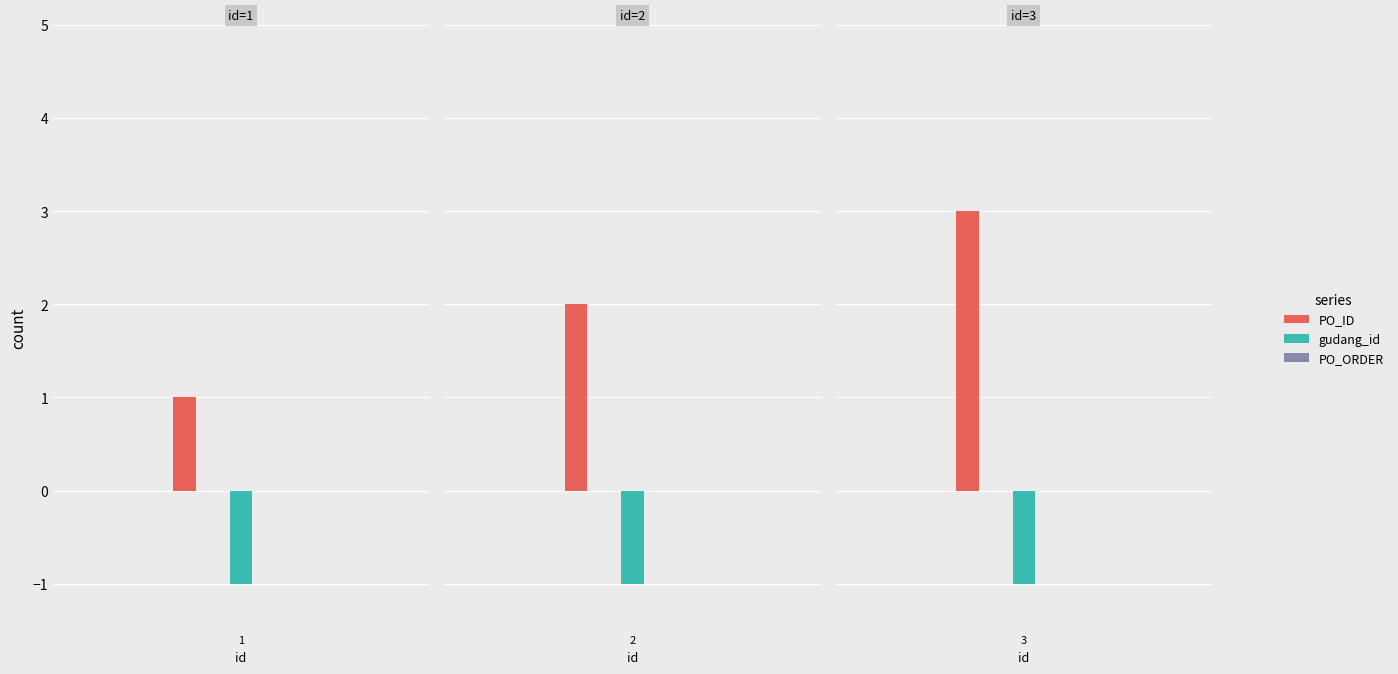

What is the minimum value shown in the chart?

-1